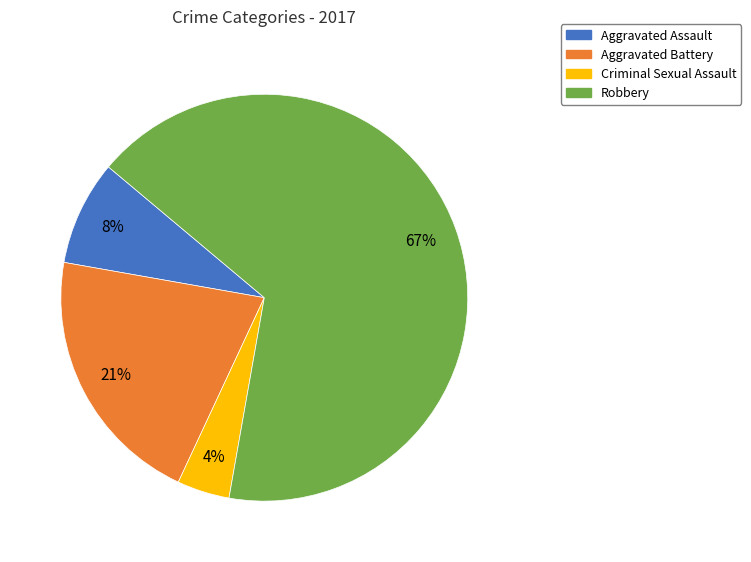

The Robbery slice represents 67% of the pie. True or false?

True